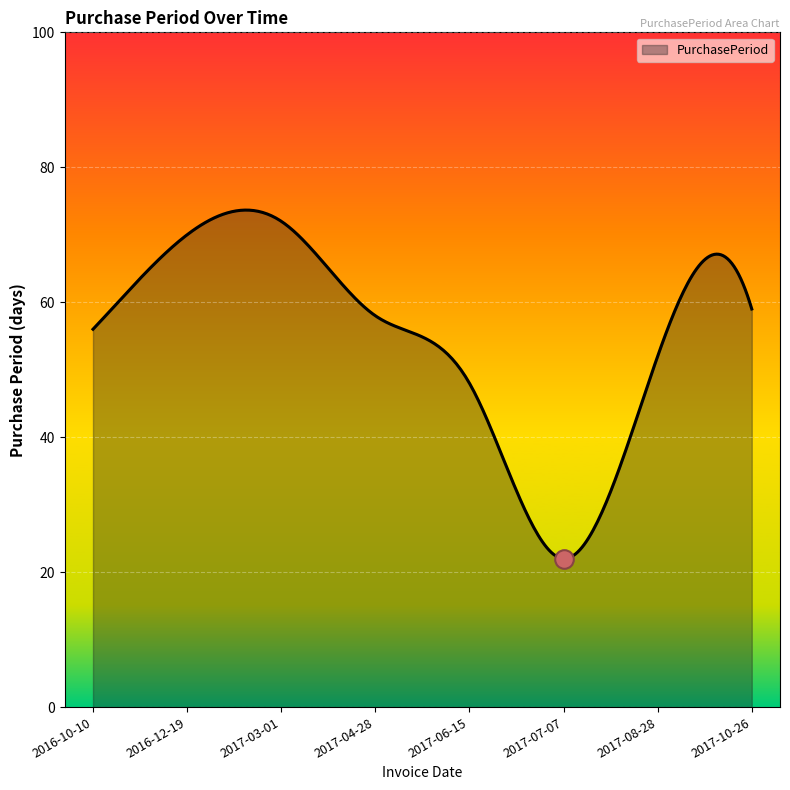

Which has a higher value, 2017-10-26 or 2016-10-10?

2017-10-26